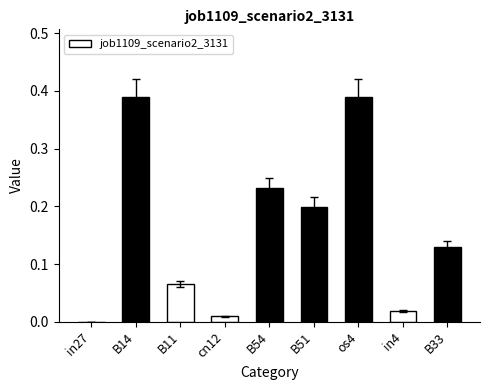

What is the sum of all values?

1.4